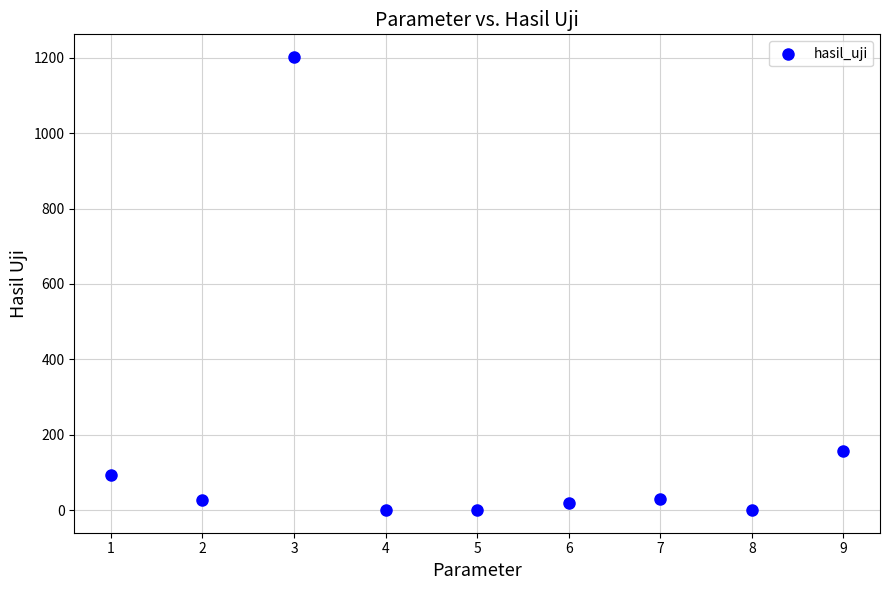

What is the range of Y values (max minus min)?

1201.9